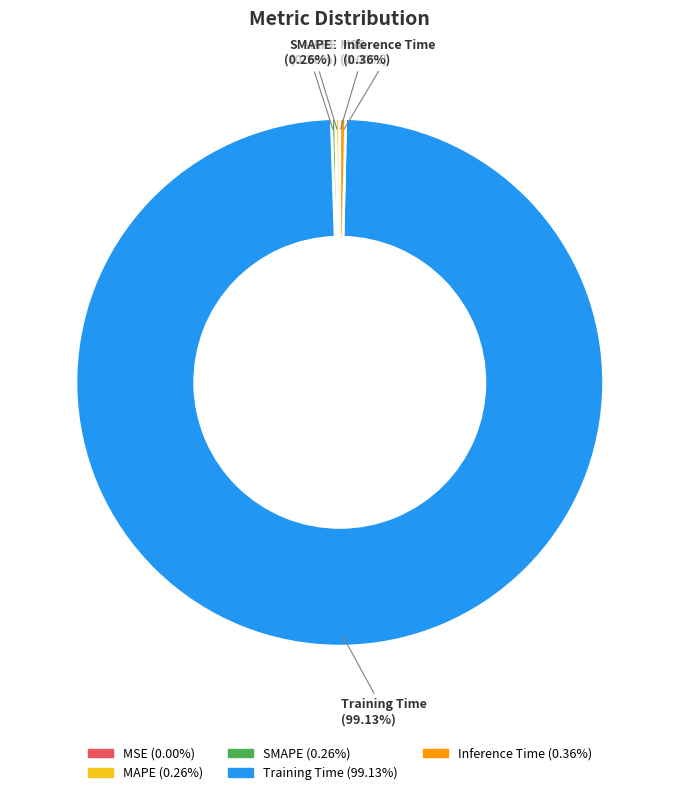

What is the largest slice in the pie chart?

Training Time